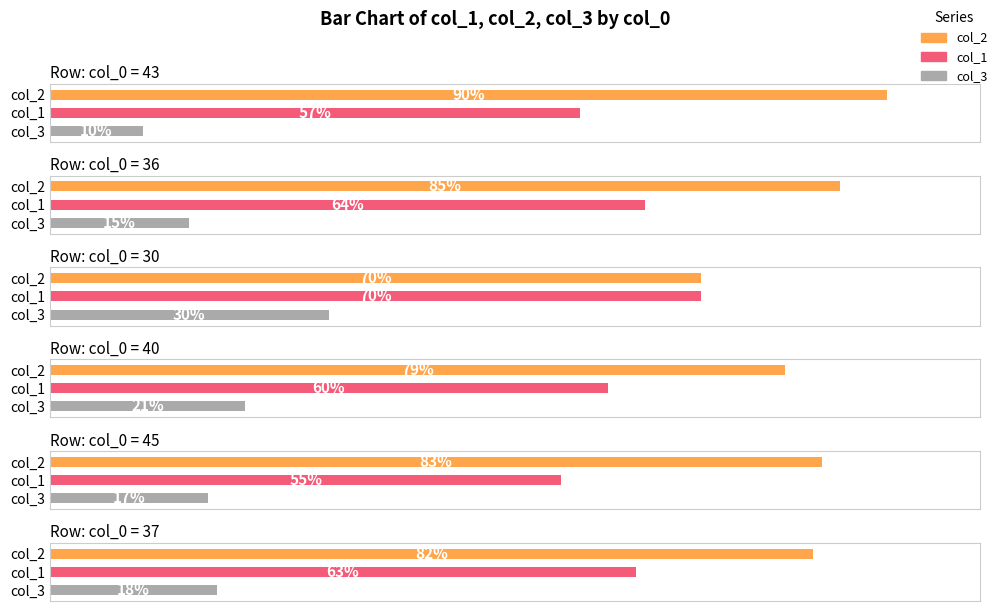

How many bars are there in total?

18